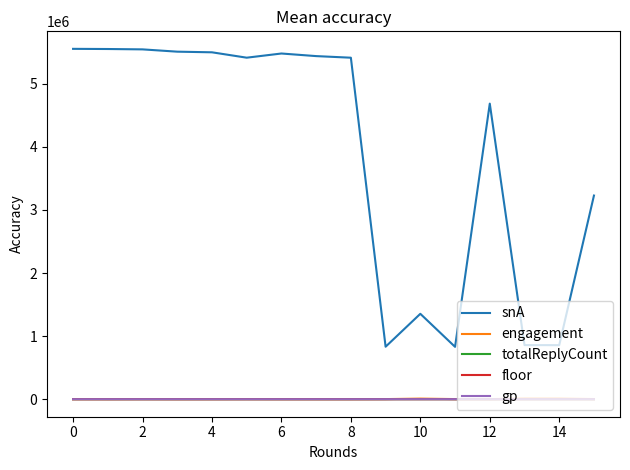

True or false: totalReplyCount and snA intersect in this chart.

False